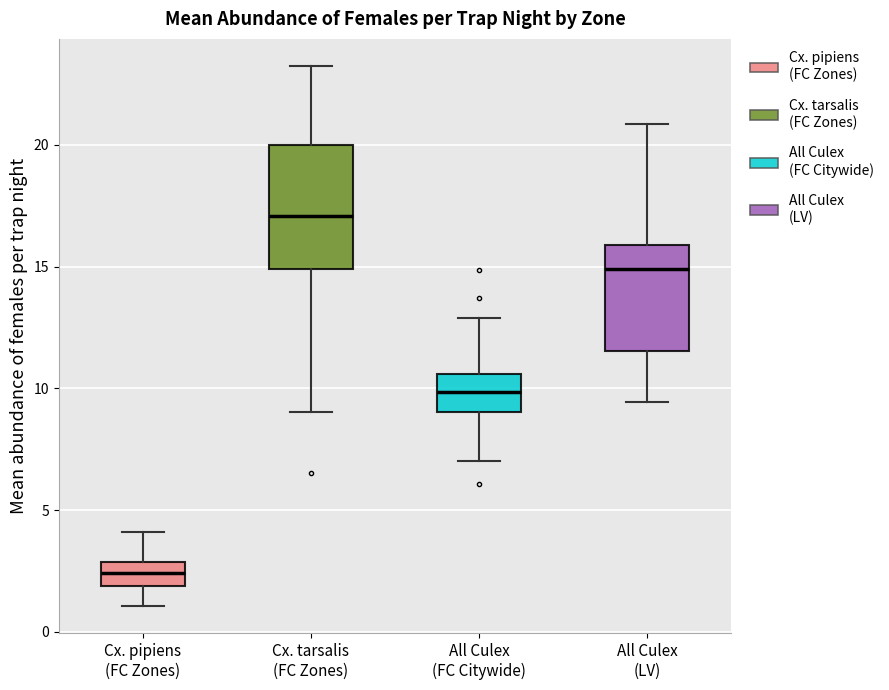

Which box is the tallest, from its lower edge to its upper edge?

Cx. tarsalis (FC Zones)